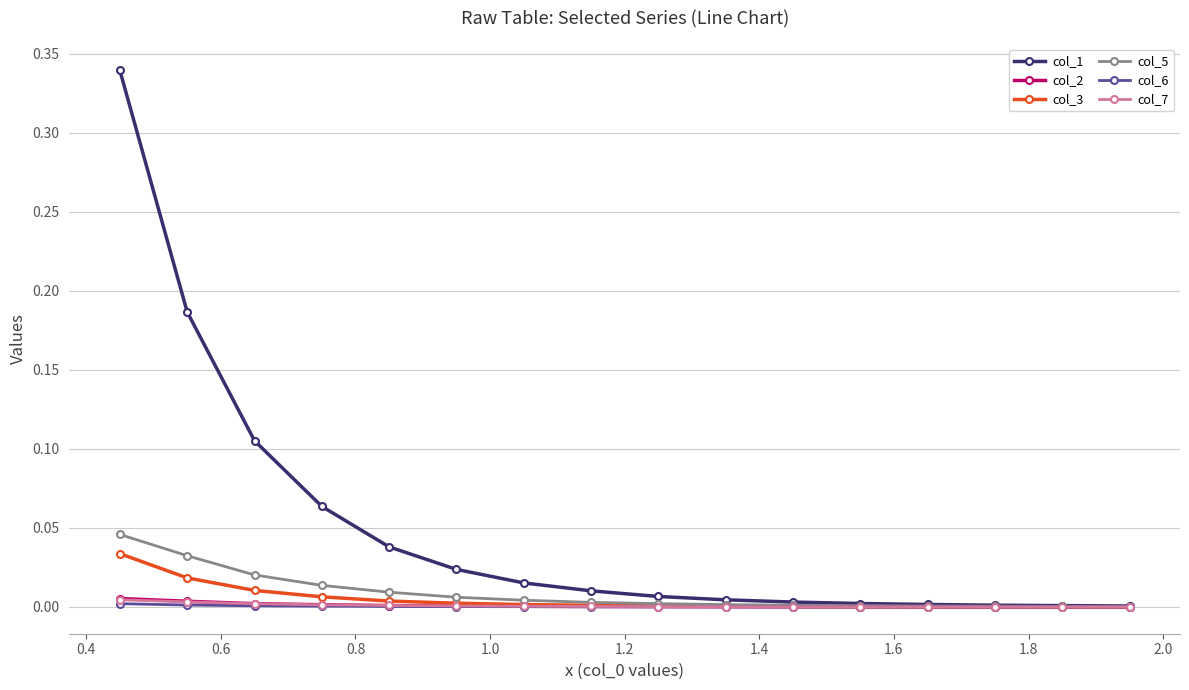

True or false: col_6 and col_7 intersect in this chart.

False